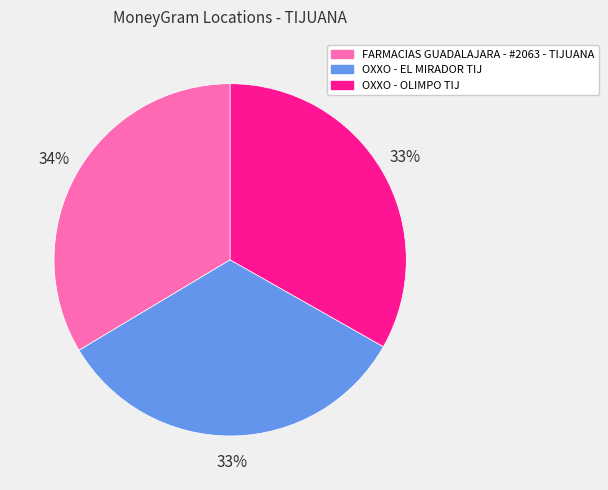

To the nearest percent, what portion does OXXO - EL MIRADOR TIJ represent?

33%